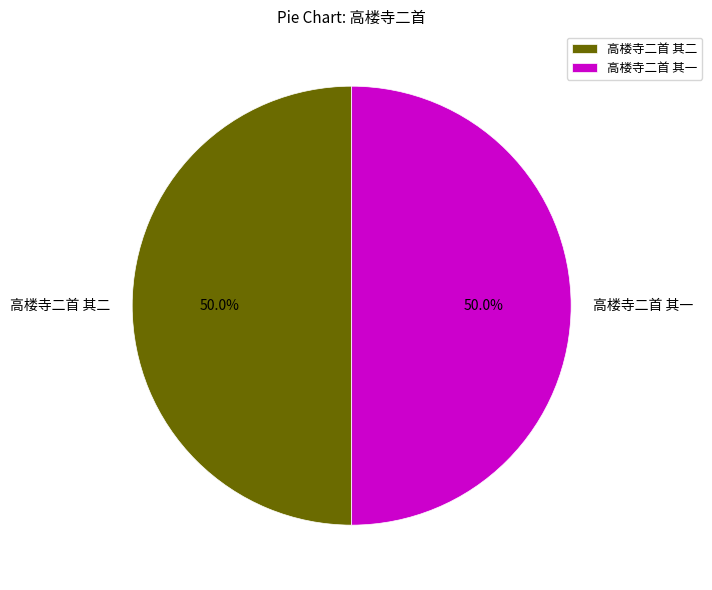

What percentage is the 高楼寺二首 其一 slice, to the nearest percent?

50%